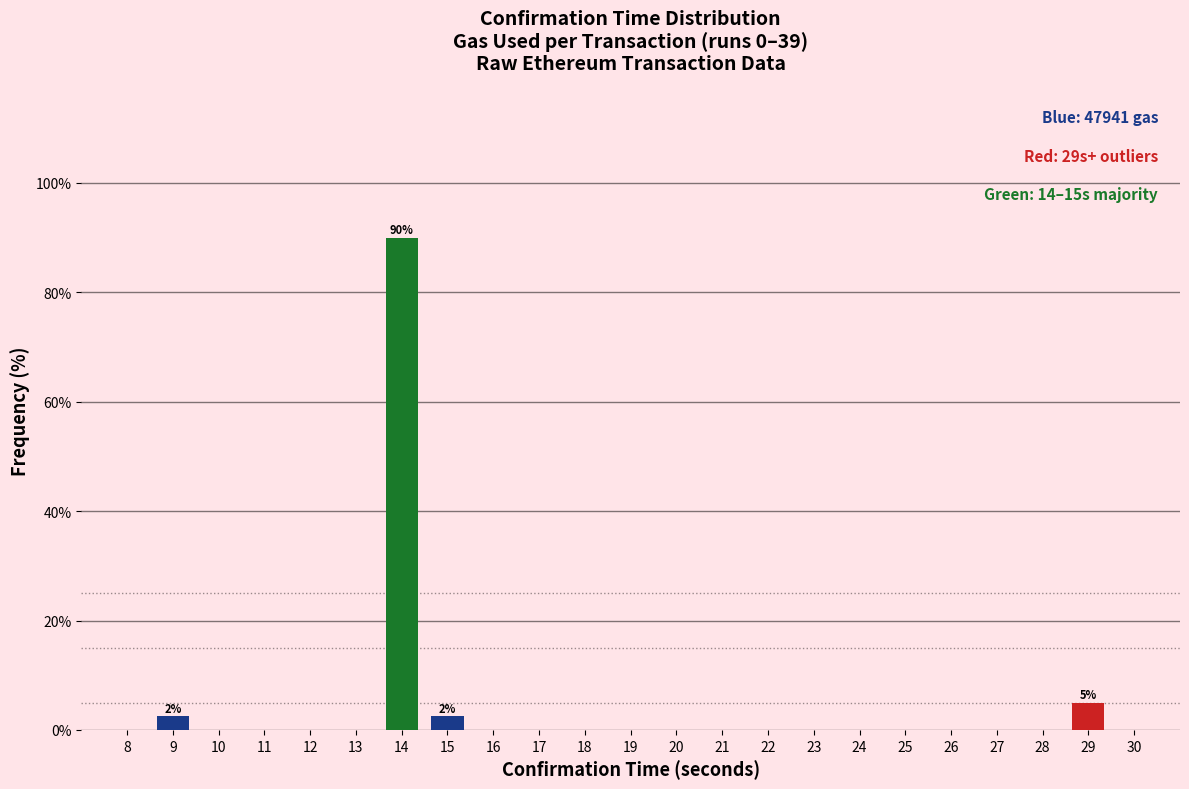

Reading left to right, extract all data points from this chart.

0.0	2.5	0.0	0.0	0.0	0.0	90.0	2.5	0.0	0.0	0.0	0.0	0.0	0.0	0.0	0.0	0.0	0.0	0.0	0.0	0.0	5.0	0.0